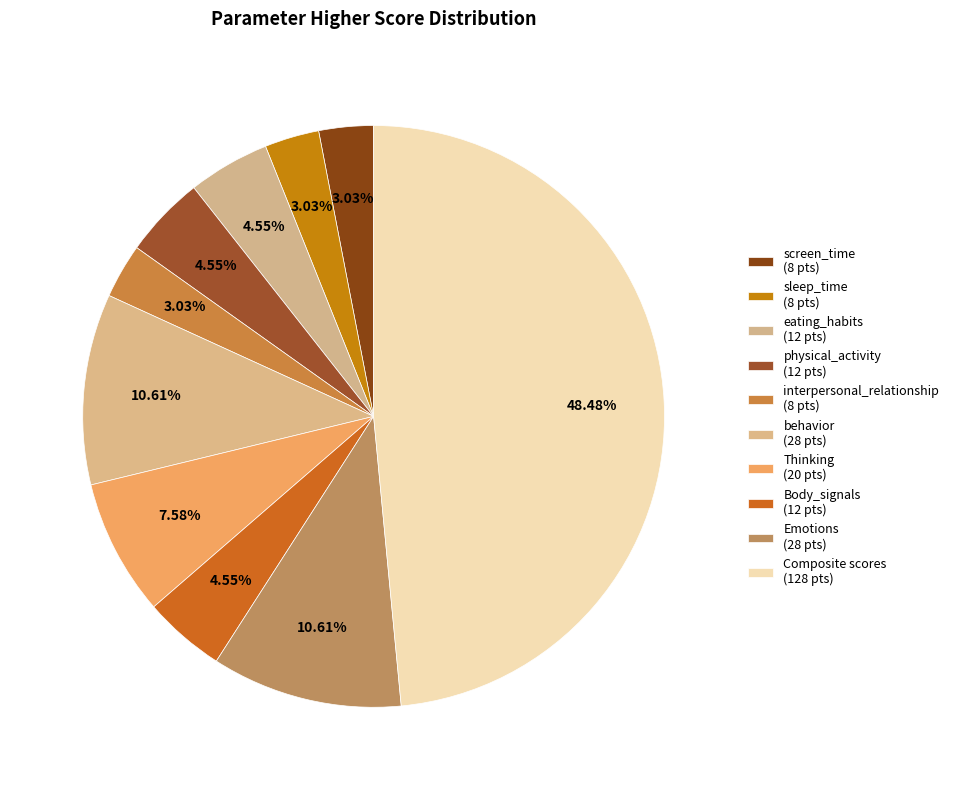

Which has a higher value, physical_activity or Body_signals?

physical_activity